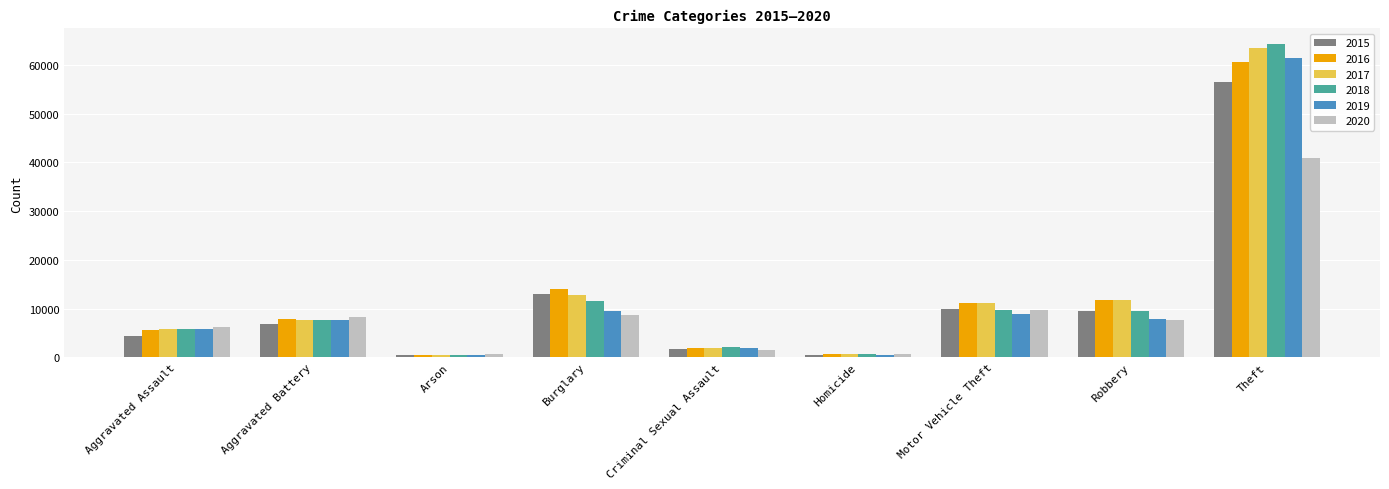

What position from the right is Robbery?

2